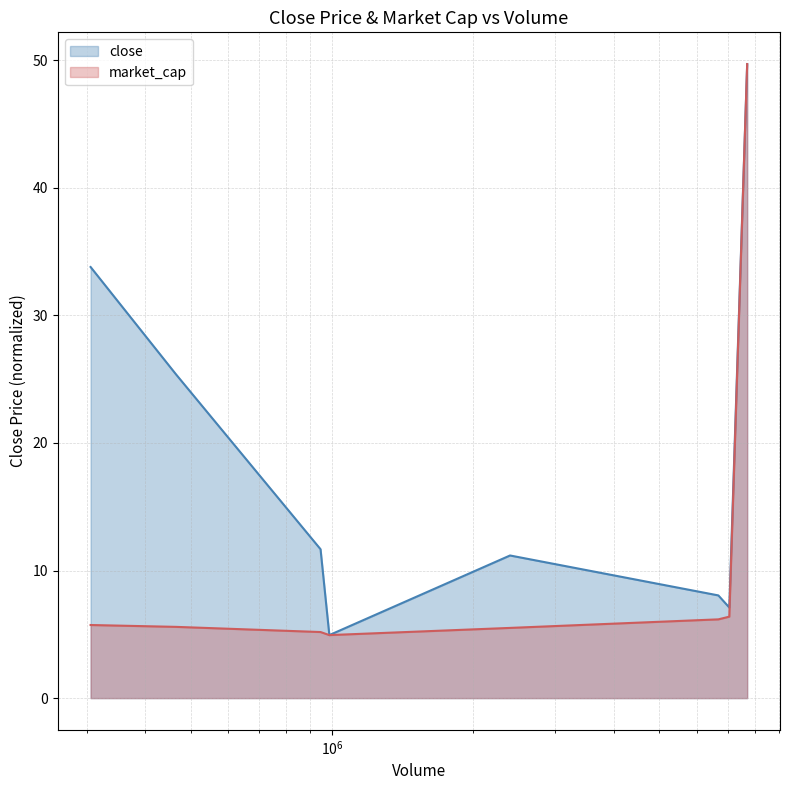

Does the chart have visible grid lines?

Yes